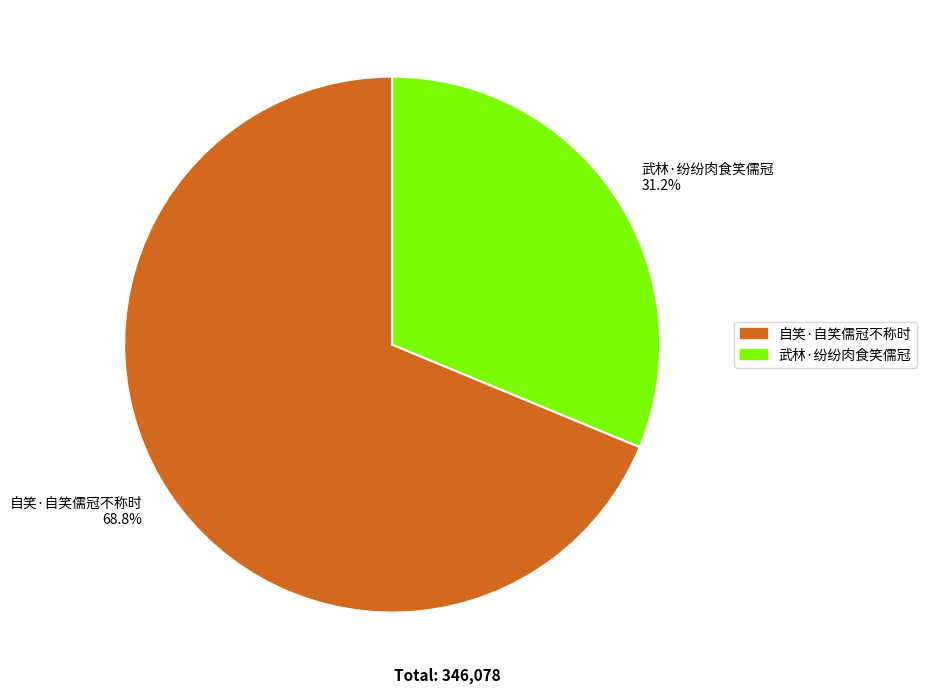

Does any single category account for the majority?

Yes